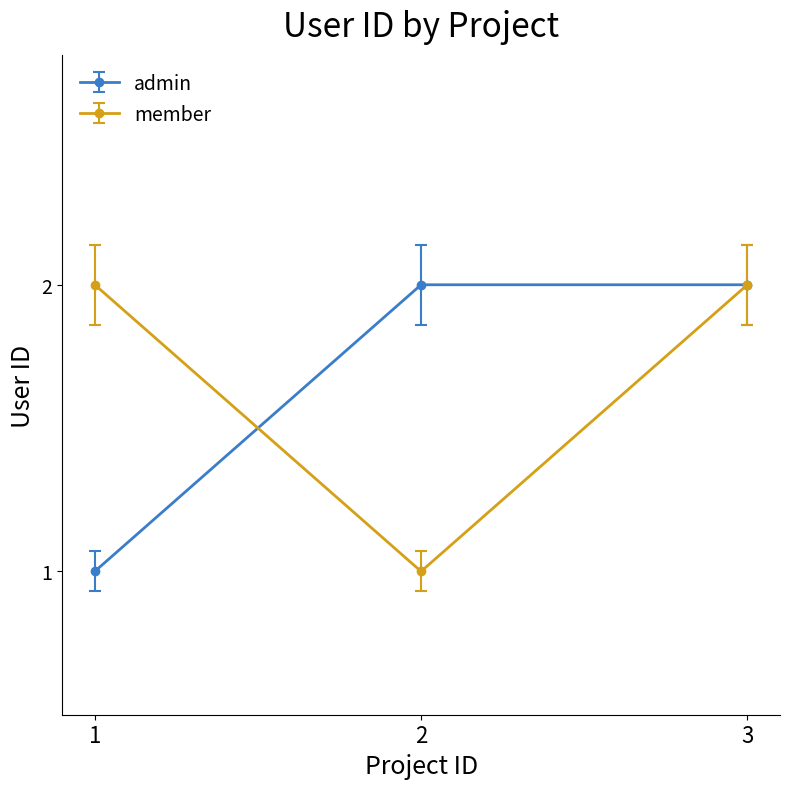

Reading left to right, transcribe all the data shown in this chart.

admin: 1	2	2
member: 2	1	2